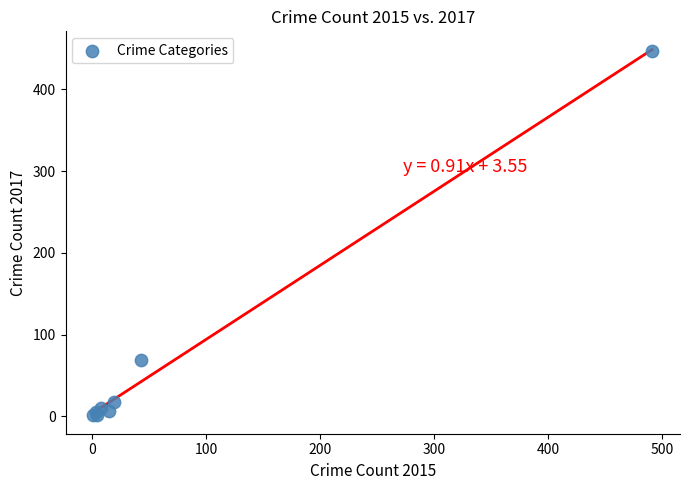

What Y value in the scatter plot is closest to 224?

69